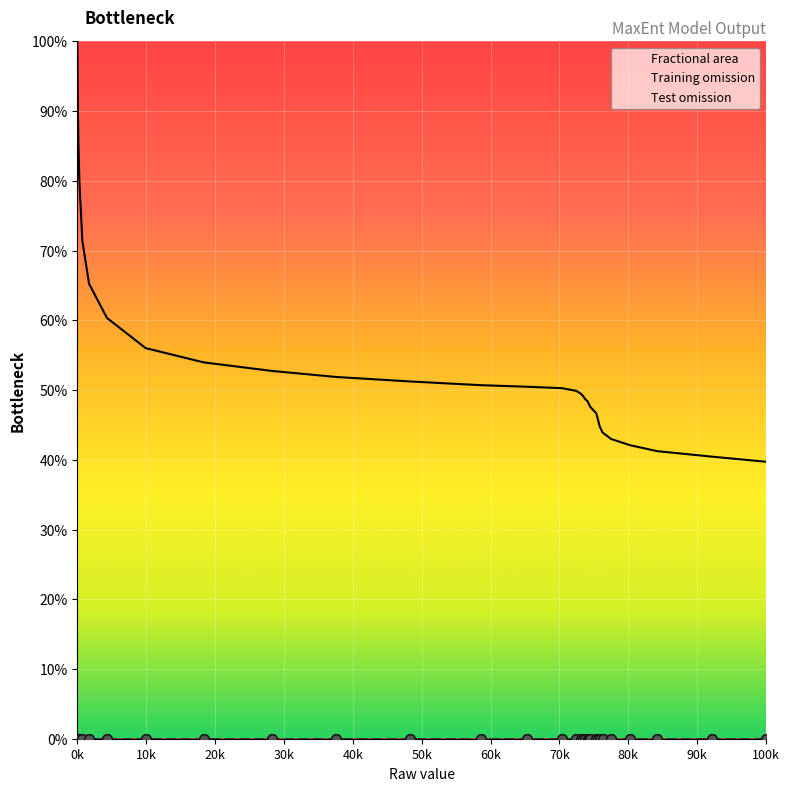

Which category has the highest value in the Fractional area series?

0k